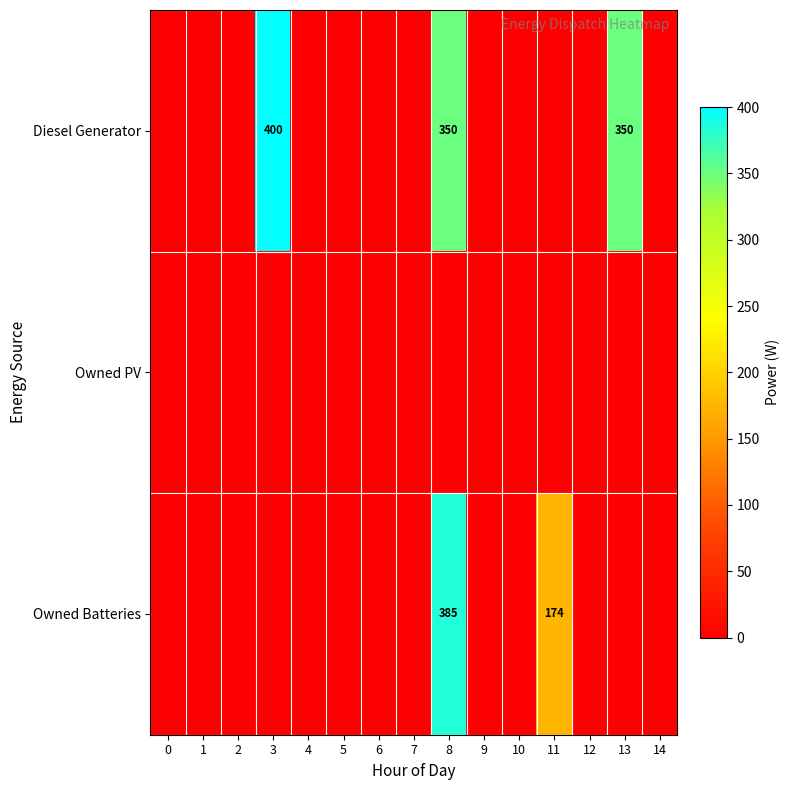

Count the number of categories in the chart.

15